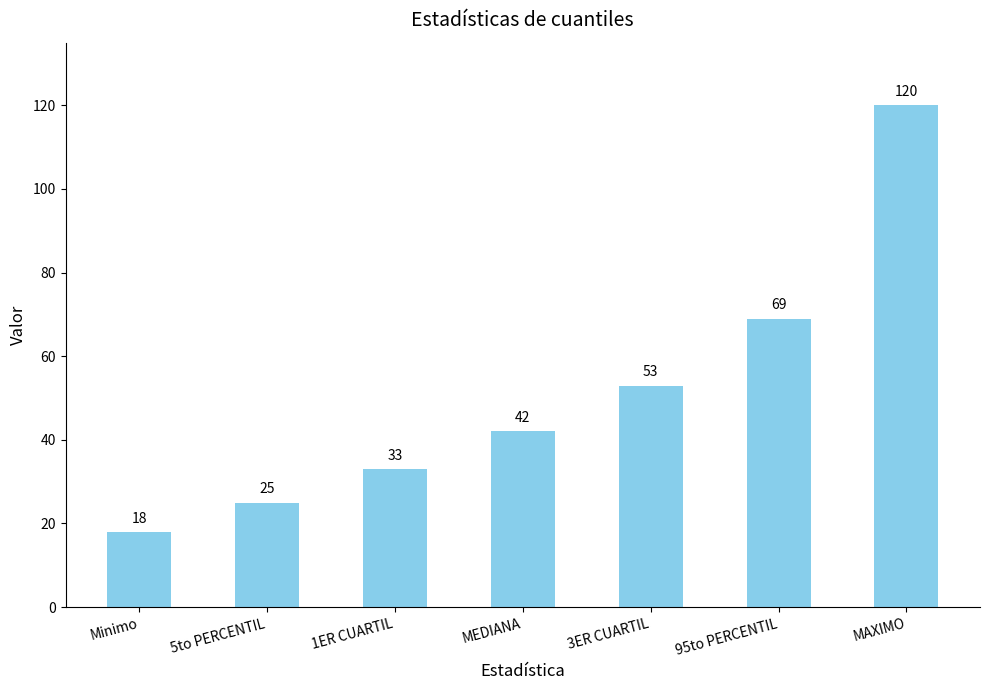

Where is the data nearest to the value 69?

95to PERCENTIL